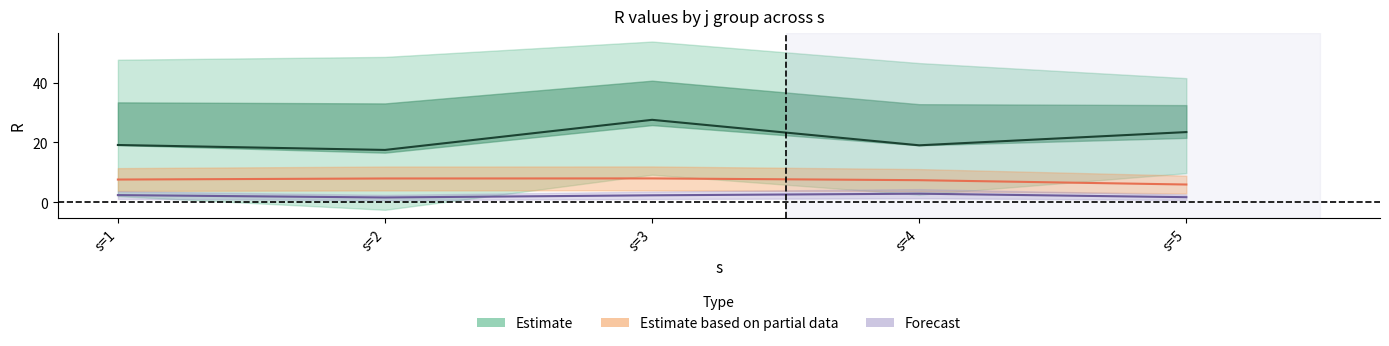

What is the difference between the j=11 values at s=1 and s=5?

1.7